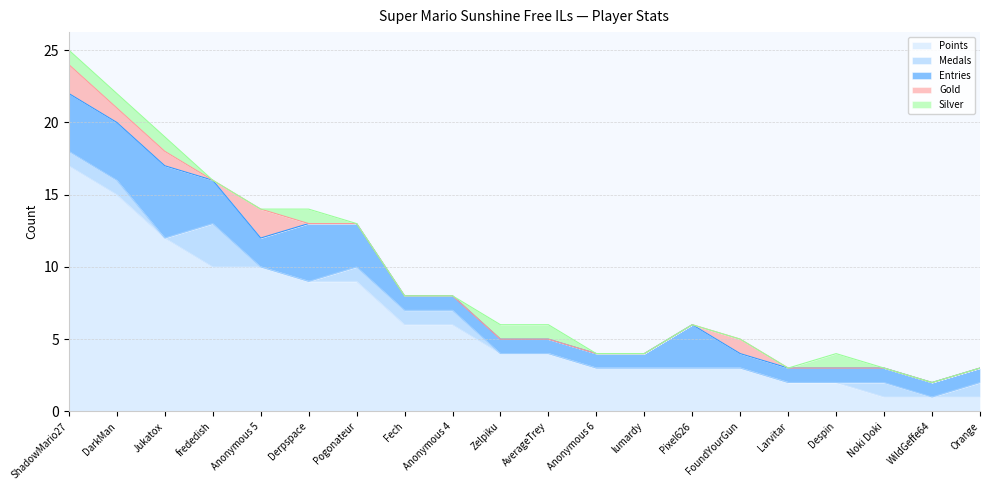

The value of Points at lumardy is 3. True or false?

True